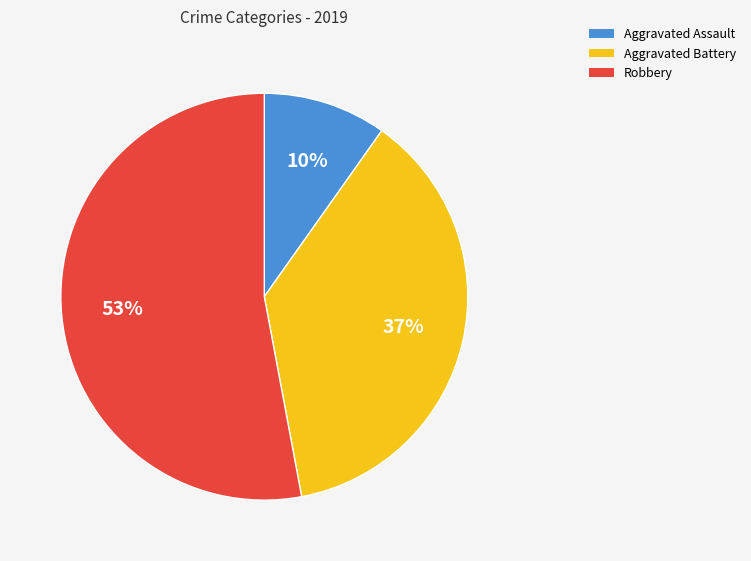

What is the smallest slice in the pie chart?

Aggravated Assault